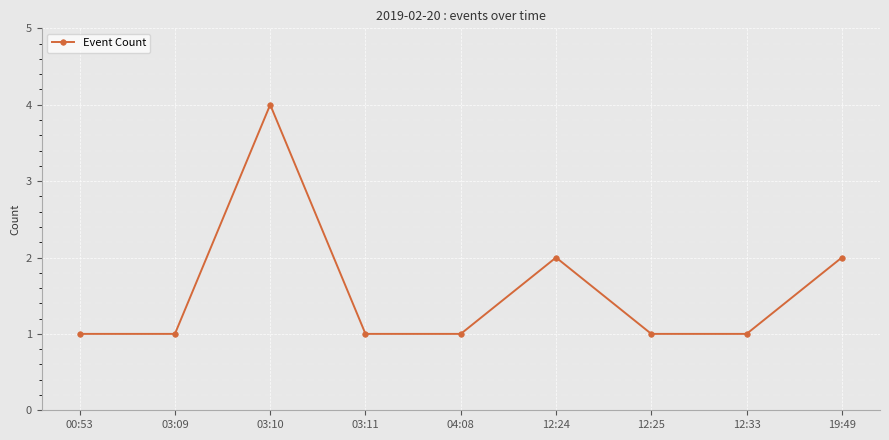

What is the value of the 3rd point from the left?

4